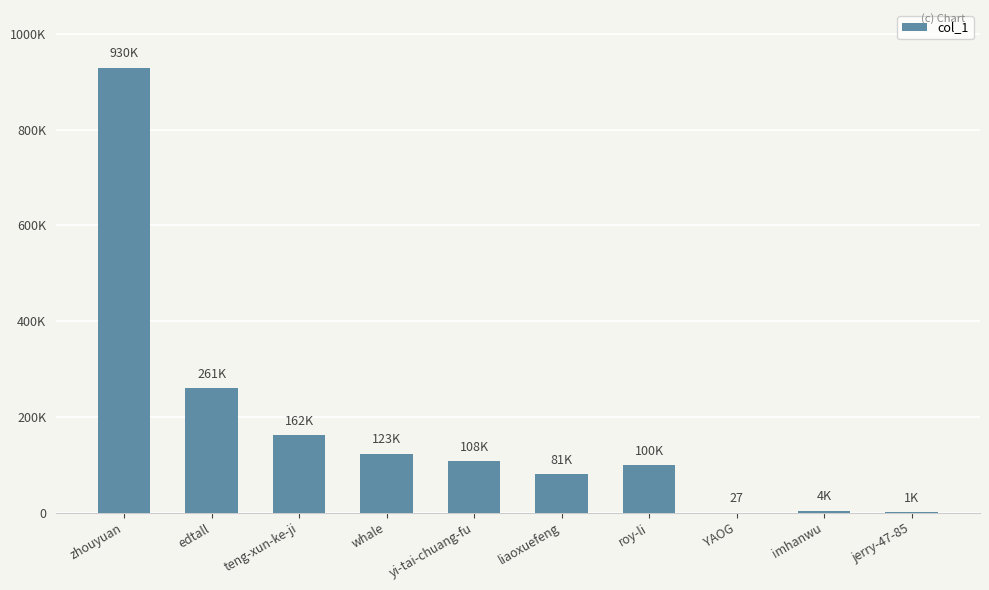

Where is the data nearest to the value 464821?

edtall